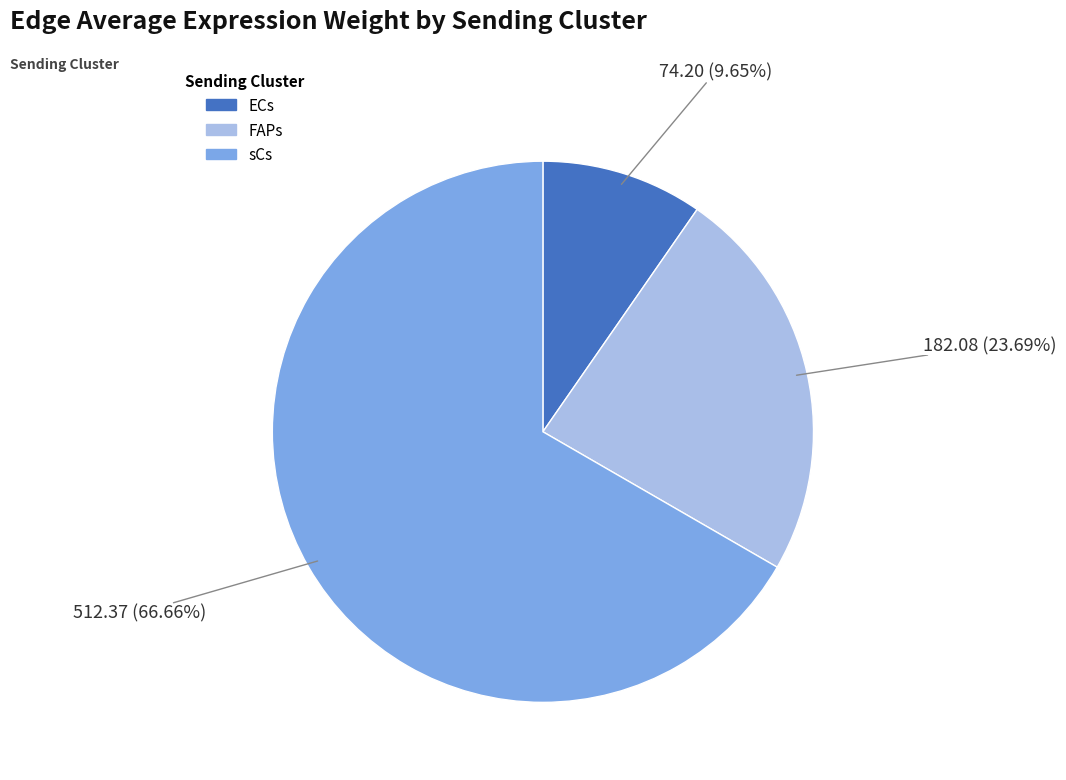

What is the majority slice?

sCs